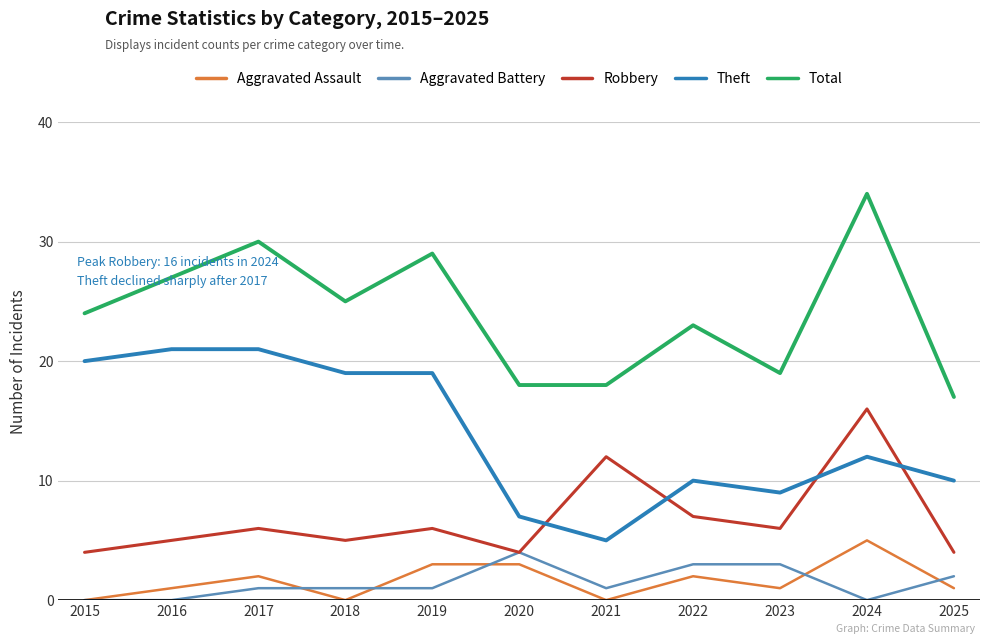

Which series has the largest range (max minus min)?

Total